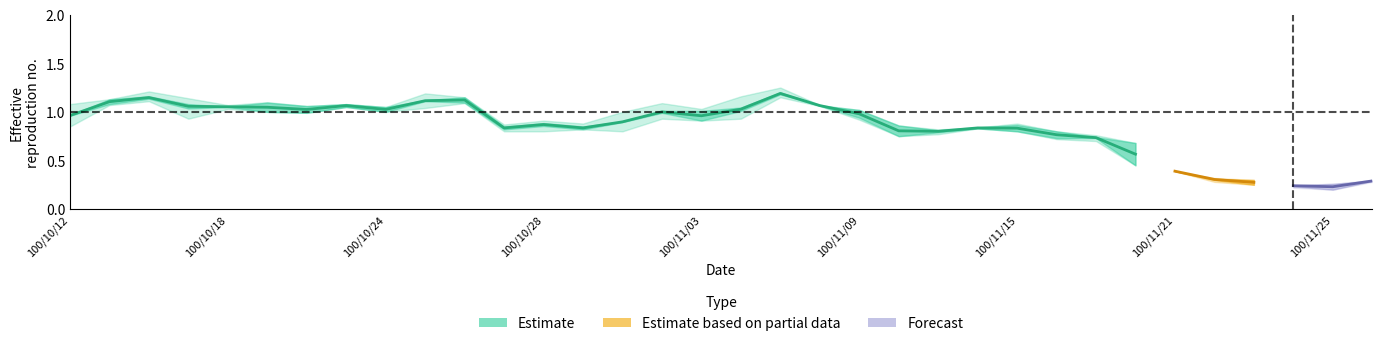

Reading right to left, transcribe all the data shown in this chart.

col_3: 100/11/29=0.3	100/11/25=0.3	100/11/24=0.2	100/11/23=0.3	100/11/22=0.3	100/11/21=0.4	100/11/18=0.7	100/11/17=0.7	100/11/16=0.8	100/11/15=0.8	100/11/14=0.8	100/11/11=0.8	100/11/10=0.9	100/11/09=1.0	100/11/08=1.1	100/11/07=1.1	100/11/04=0.9	100/11/03=1.0	100/11/02=0.9	100/11/01=0.8	100/10/31=0.8	100/10/28=0.9	100/10/27=0.8	100/10/26=1.1	100/10/25=1.1	100/10/24=1.1	100/10/21=1.1	100/10/20=1.1	100/10/19=1.1	100/10/18=1.0	100/10/17=1.0	100/10/14=1.1	100/10/13=1.1	100/10/12=0.8
col_4: 100/11/29=0.3	100/11/25=0.3	100/11/24=0.2	100/11/23=0.3	100/11/22=0.3	100/11/21=0.4	100/11/18=0.7	100/11/17=0.8	100/11/16=0.8	100/11/15=0.9	100/11/14=0.8	100/11/11=0.8	100/11/10=0.9	100/11/09=1.0	100/11/08=1.1	100/11/07=1.2	100/11/04=1.2	100/11/03=1.0	100/11/02=1.1	100/11/01=1.0	100/10/31=0.9	100/10/28=0.9	100/10/27=0.9	100/10/26=1.1	100/10/25=1.2	100/10/24=1.1	100/10/21=1.1	100/10/20=1.1	100/10/19=1.1	100/10/18=1.1	100/10/17=1.1	100/10/14=1.2	100/10/13=1.1	100/10/12=1.1
col_5: 100/11/29=0.3	100/11/25=0.2	100/11/24=0.2	100/11/23=0.2	100/11/22=0.3	100/11/21=0.4	100/11/18=0.5	100/11/17=0.7	100/11/16=0.7	100/11/15=0.8	100/11/14=0.8	100/11/11=0.8	100/11/10=0.8	100/11/09=0.9	100/11/08=1.1	100/11/07=1.1	100/11/04=0.9	100/11/03=0.9	100/11/02=0.9	100/11/01=0.8	100/10/31=0.8	100/10/28=0.8	100/10/27=0.8	100/10/26=1.1	100/10/25=1.0	100/10/24=1.0	100/10/21=1.1	100/10/20=1.0	100/10/19=1.0	100/10/18=1.0	100/10/17=0.9	100/10/14=1.1	100/10/13=1.1	100/10/12=0.8
col_6: 100/11/29=0.3	100/11/25=0.2	100/11/24=0.2	100/11/23=0.2	100/11/22=0.3	100/11/21=0.4	100/11/18=0.5	100/11/17=0.8	100/11/16=0.7	100/11/15=0.8	100/11/14=0.8	100/11/11=0.8	100/11/10=0.8	100/11/09=1.0	100/11/08=1.1	100/11/07=1.2	100/11/04=1.1	100/11/03=0.9	100/11/02=1.1	100/11/01=1.0	100/10/31=0.8	100/10/28=0.9	100/10/27=0.8	100/10/26=1.1	100/10/25=1.2	100/10/24=1.0	100/10/21=1.1	100/10/20=1.0	100/10/19=1.0	100/10/18=1.1	100/10/17=1.1	100/10/14=1.2	100/10/13=1.1	100/10/12=1.1